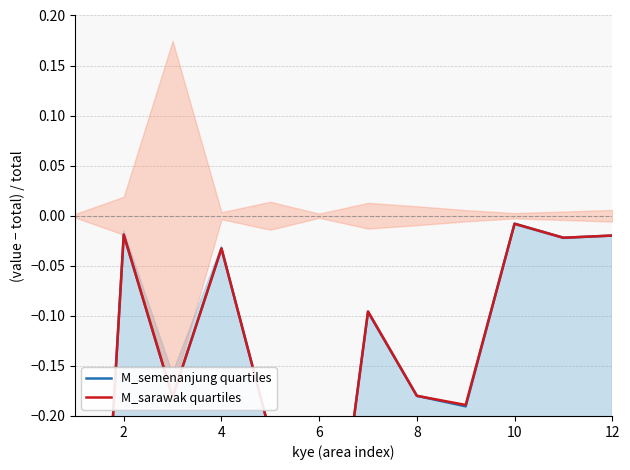

True or false: M_semenanjung quartiles and M_sarawak quartiles intersect in this chart.

False